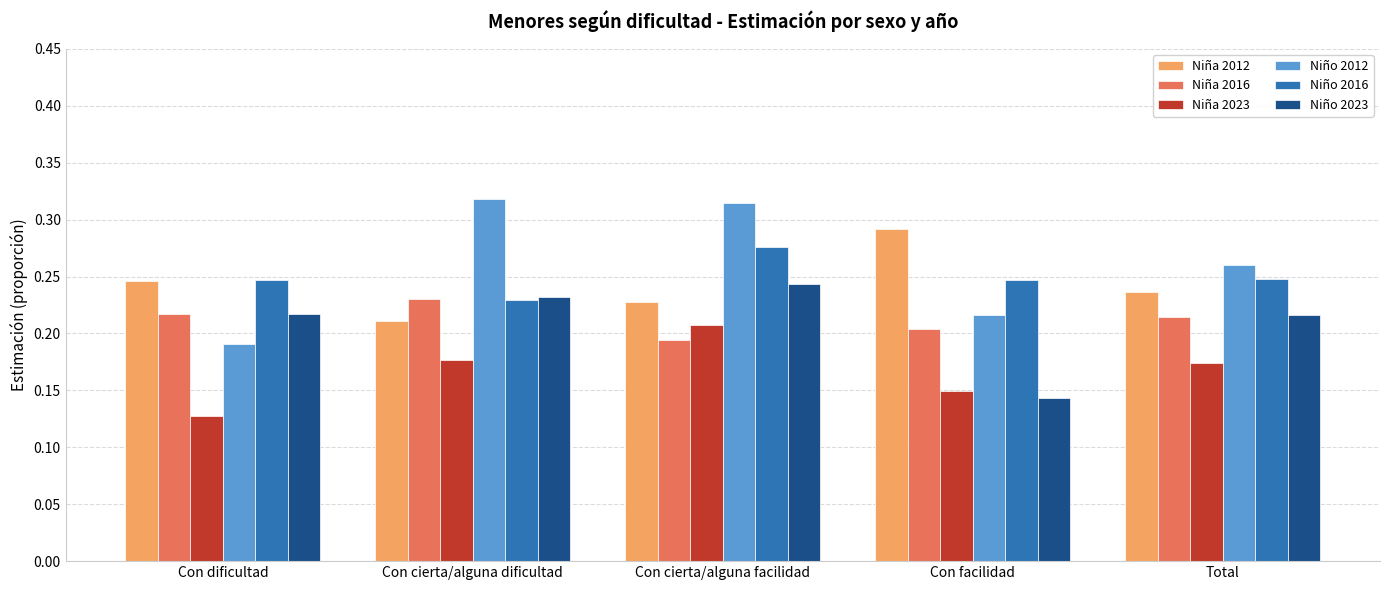

At how many categories does at least one series exceed 0?

5